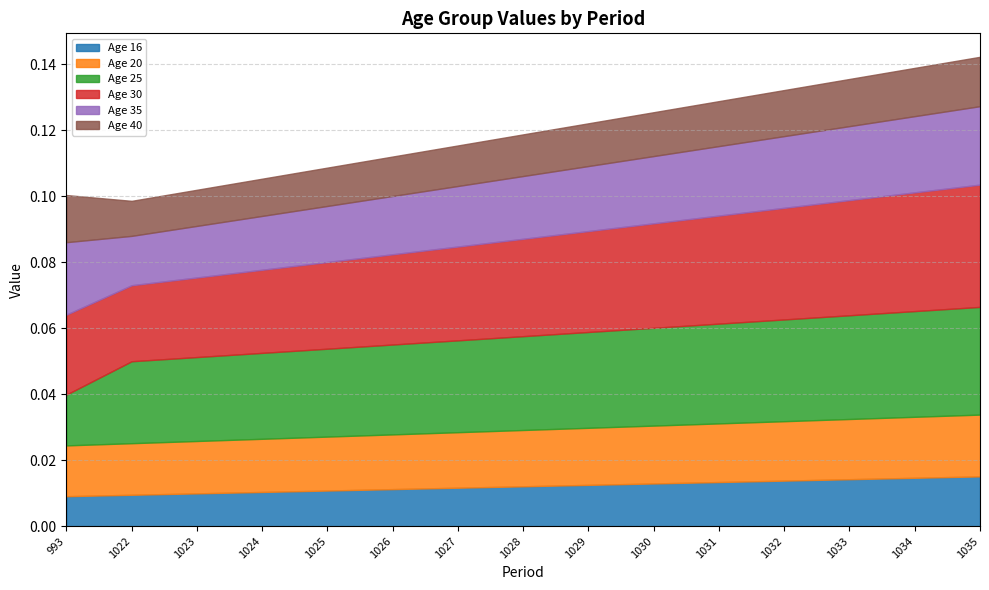

List the labels in order of 20 value, largest first.

1035, 1034, 1033, 1032, 1031, 1030, 1029, 1028, 1027, 1026, 1025, 1024, 1023, 1022, 993